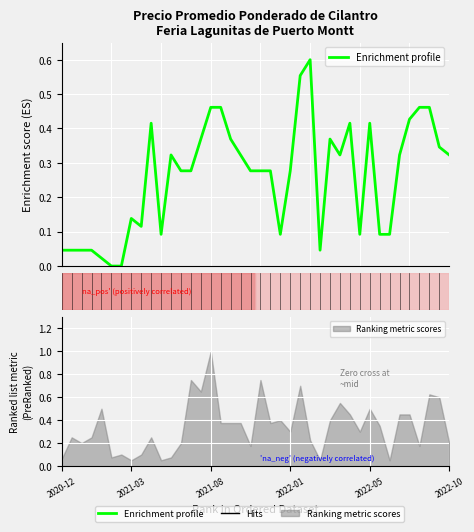

Reading right to left, transcribe all the data shown in this chart.

0.3	0.3	0.5	0.5	0.4	0.3	0.1	0.1	0.4	0.1	0.4	0.3	0.4	0.0	0.6	0.6	0.3	0.1	0.3	0.3	0.3	0.3	0.4	0.5	0.5	0.4	0.3	0.3	0.3	0.1	0.4	0.1	0.1	0.0	0.0	0.0	0.0	0.0	0.0	0.0